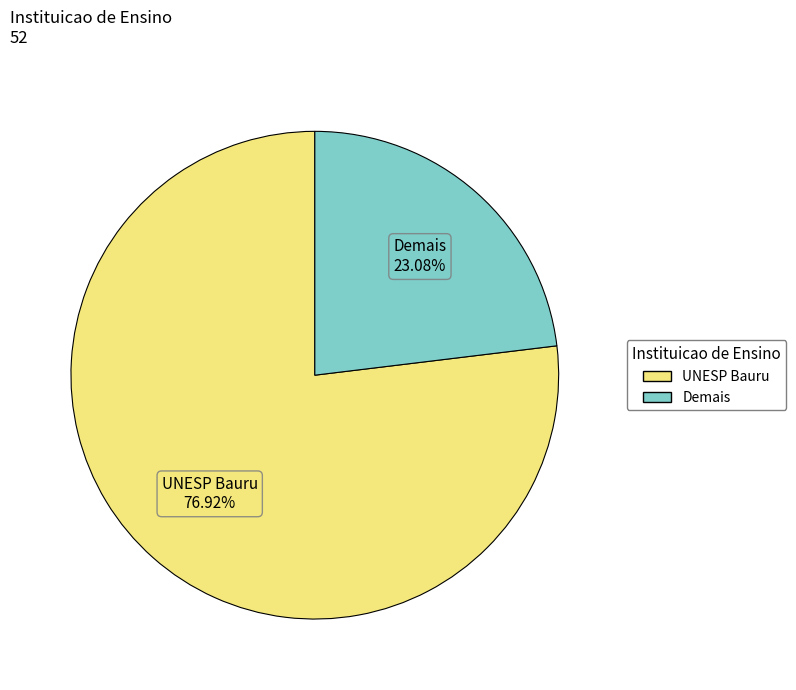

How many slices are in this pie chart?

2